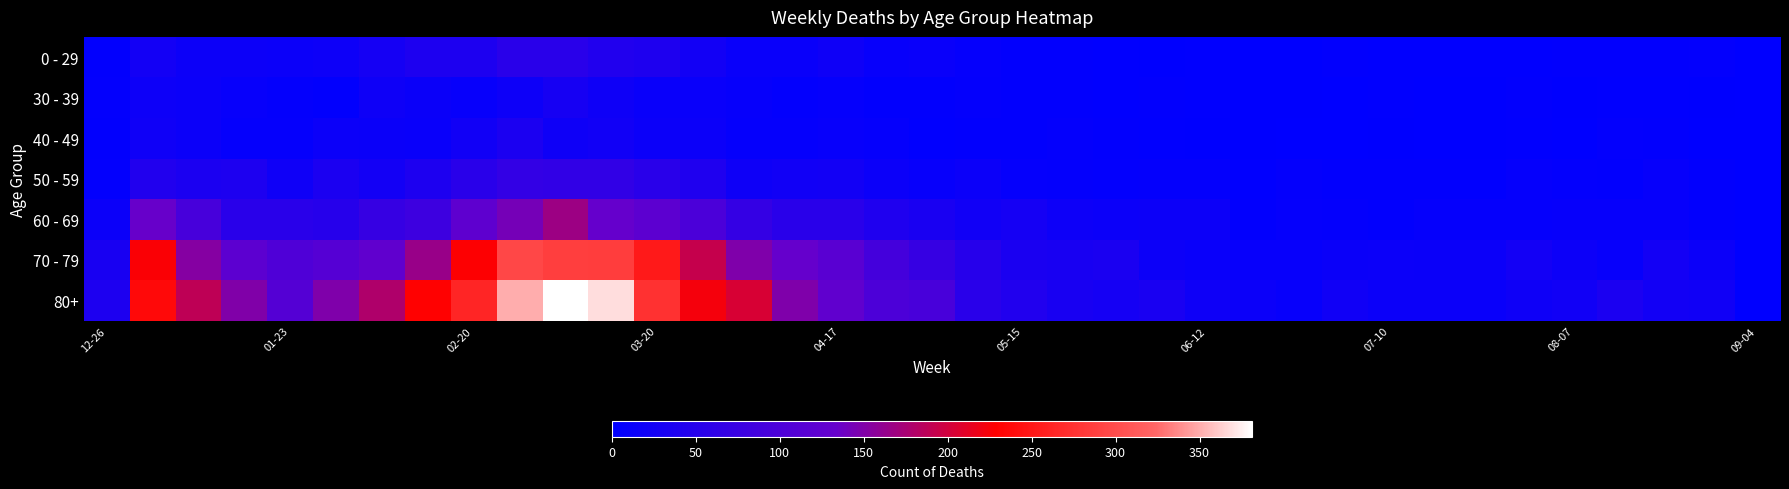

Which series has the widest spread of values?

80+